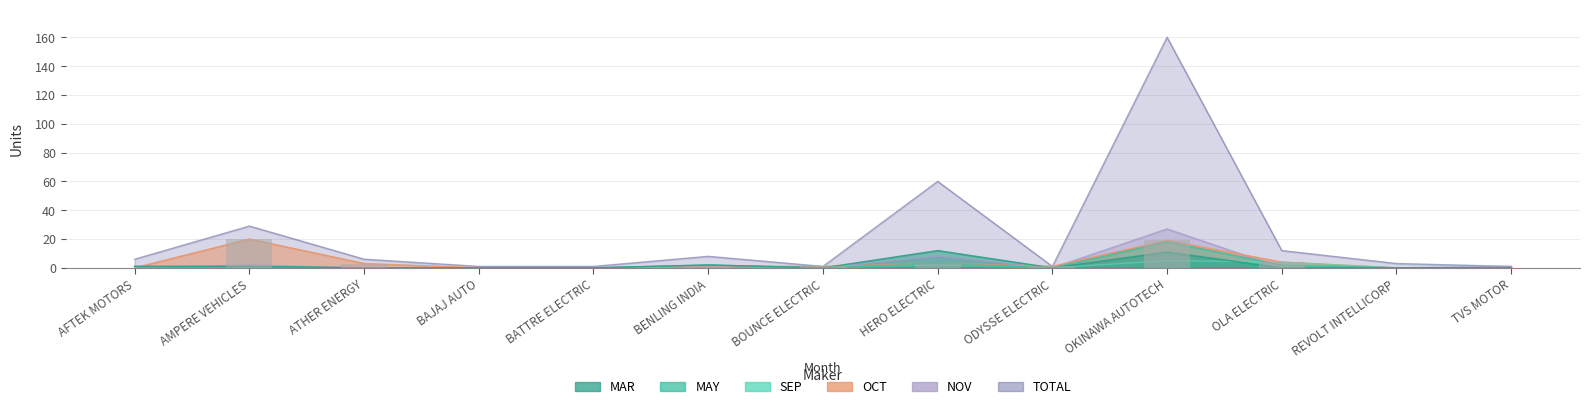

Reading left to right, list all the values displayed in this chart.

0	20	3	0	0	1	1	3	1	19	4	0	0